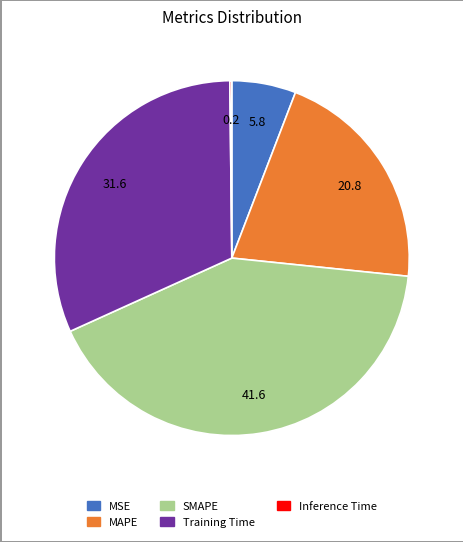

Does any single category account for the majority?

No